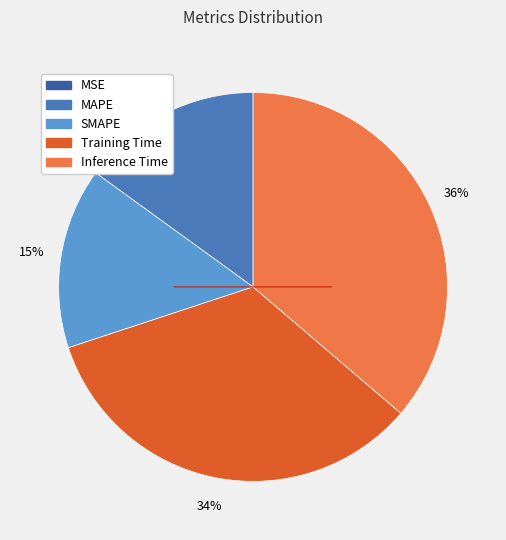

Between SMAPE and Training Time, which is larger?

Training Time